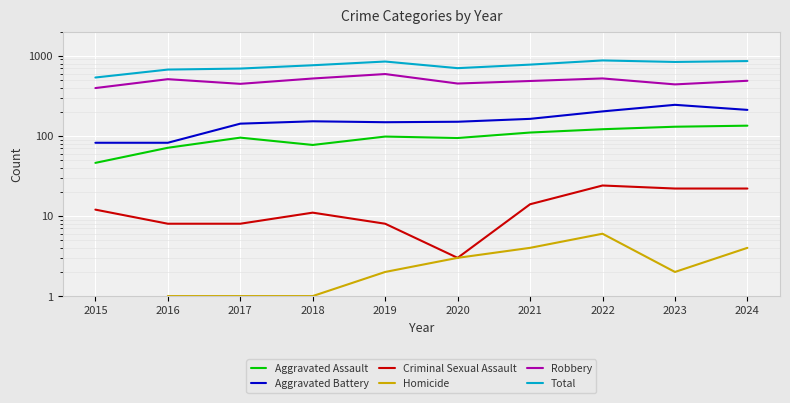

What is the value of the Robbery point at the 8th from the left?

521